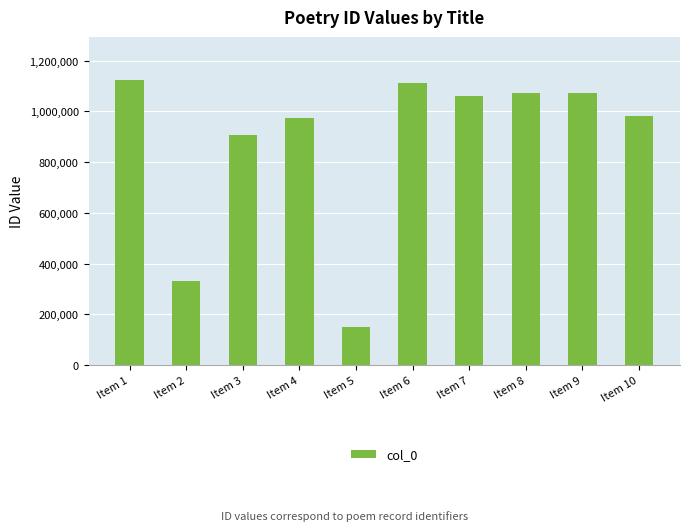

Which has a higher value, Item 10 or Item 8?

Item 8